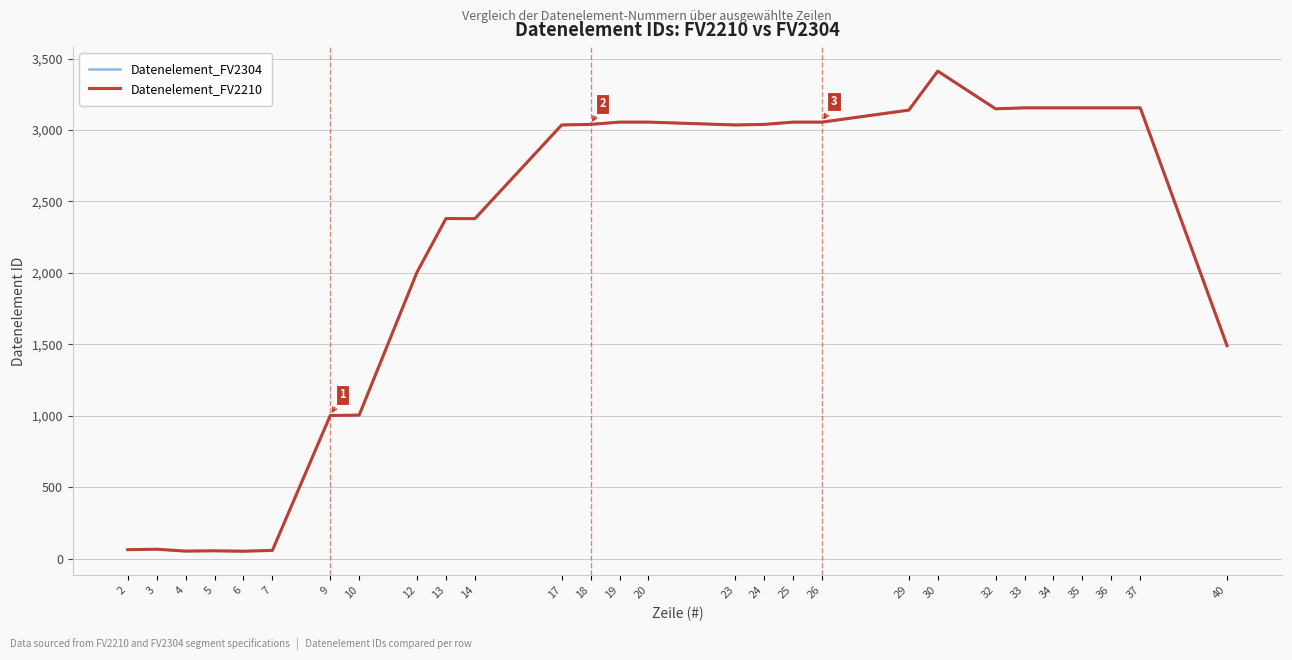

List the labels in order of Datenelement_FV2304 value, largest first.

30, 33, 34, 35, 36, 37, 32, 29, 19, 20, 25, 26, 18, 24, 17, 23, 13, 14, 12, 40, 10, 9, 3, 2, 7, 5, 4, 6